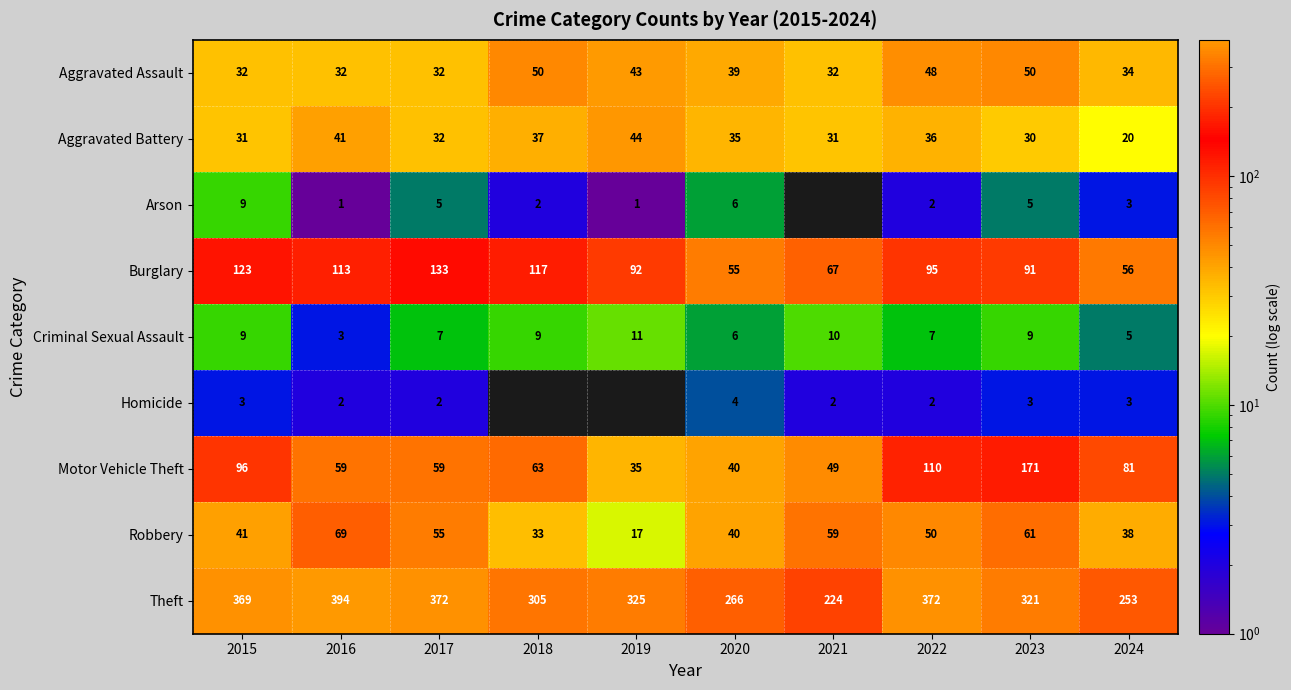

What is the maximum value for Aggravated Assault?

50